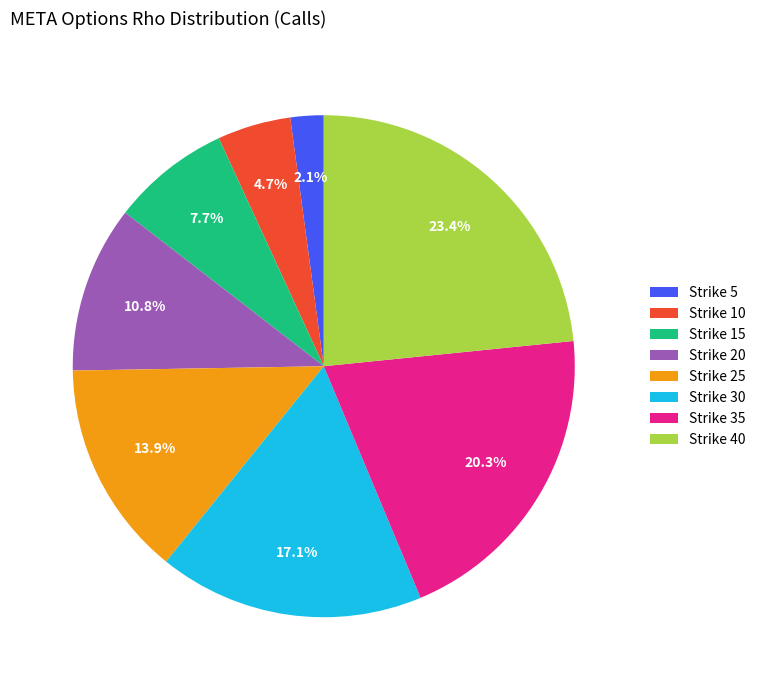

Which has a higher value, Strike 25 or Strike 15?

Strike 25